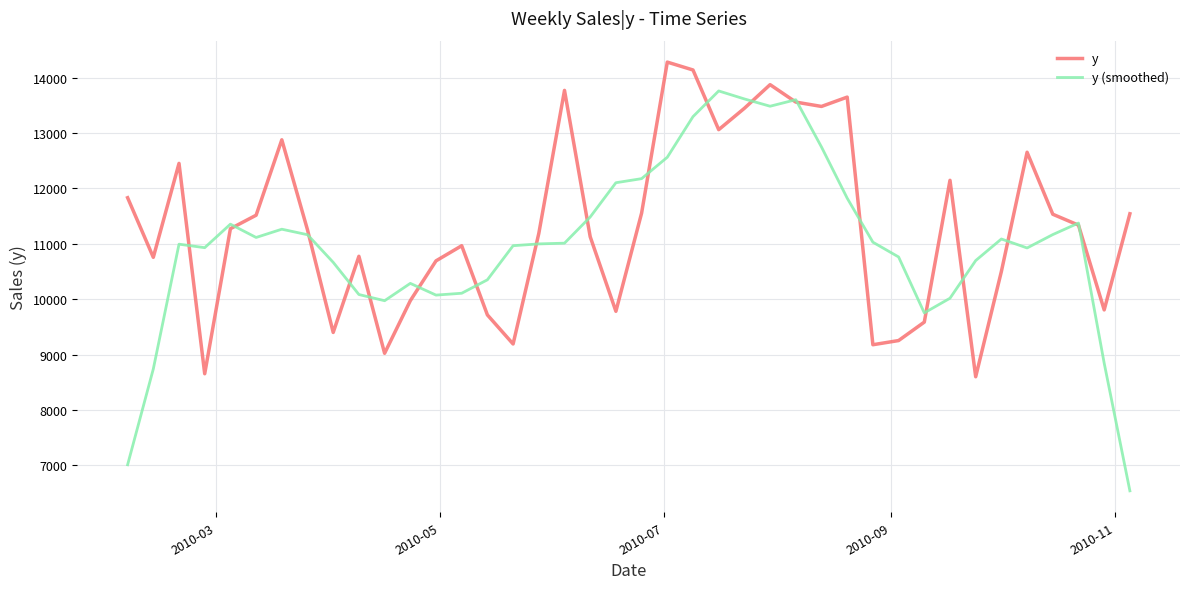

What is the smallest value displayed?

6537.1